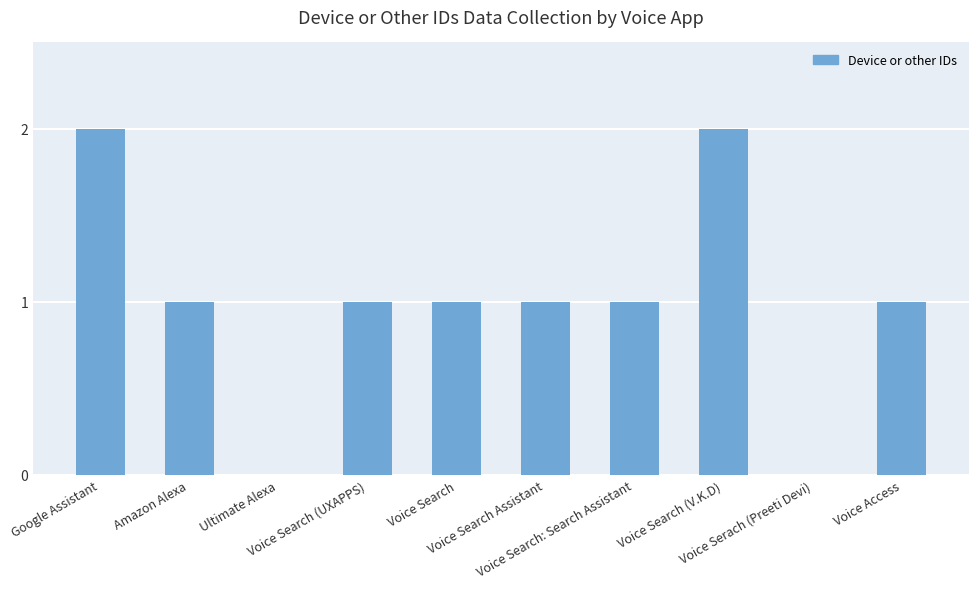

What is the ratio of the value at Voice Search (UXAPPS) to the value at Voice Search (V.K.D)?

0.5